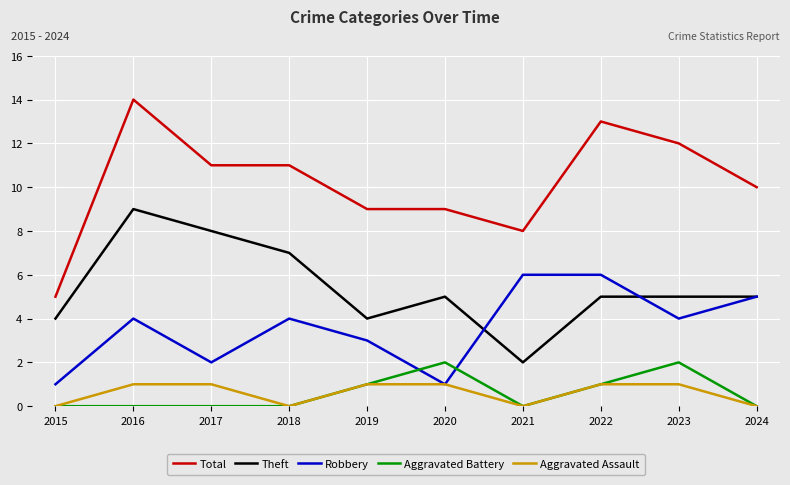

True or false: Robbery and Total cross at least once.

False